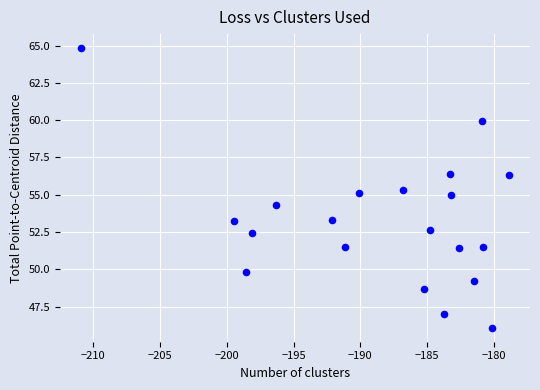

What is the range of X values (max minus min)?

32.0